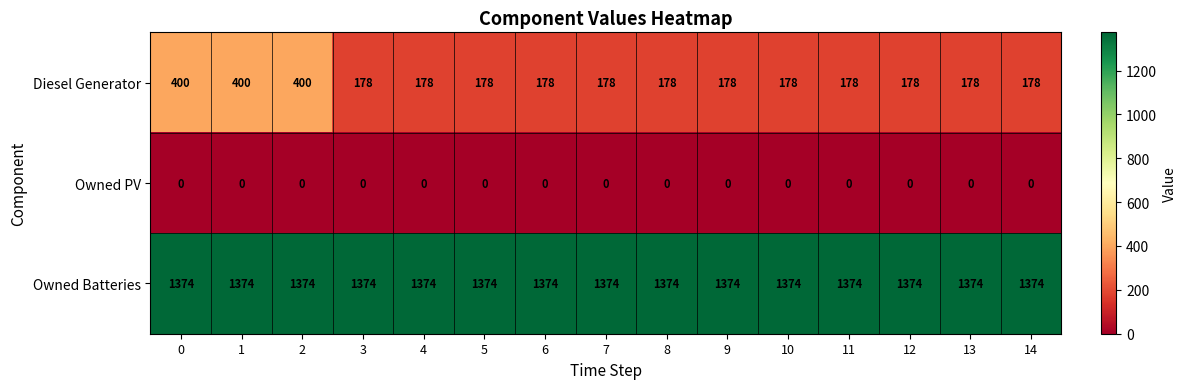

What is the difference between the highest and lowest values at 9?

1374